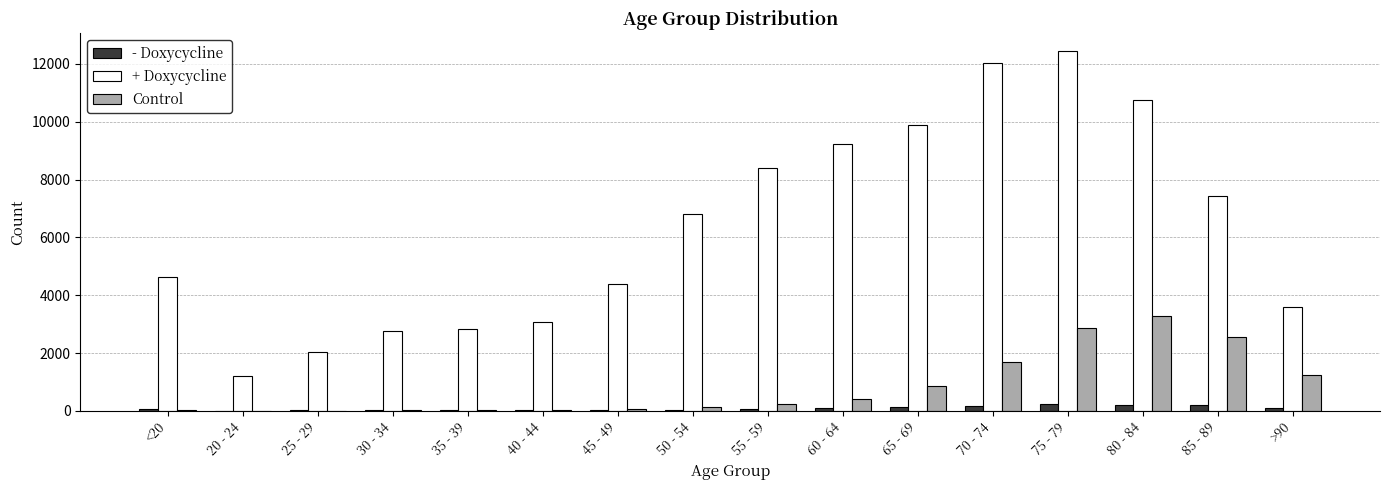

What value does the + Doxycycline series have at 35 - 39?

2814